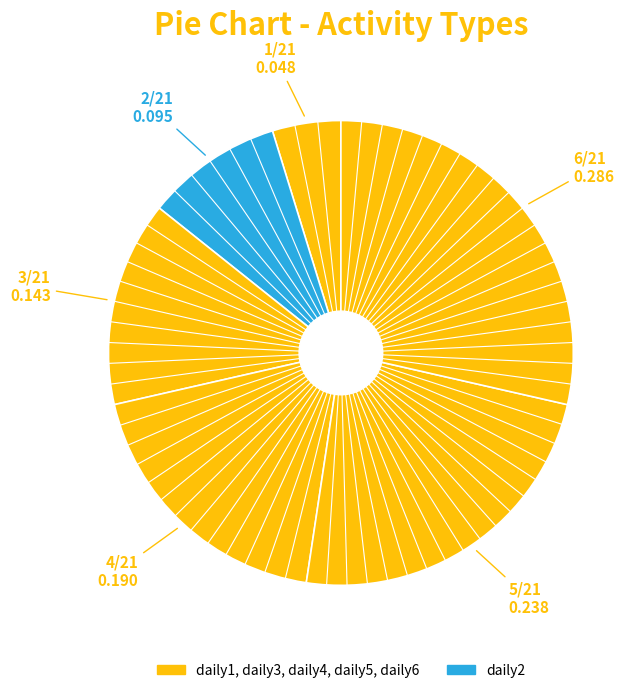

How many segments does this pie chart have?

6